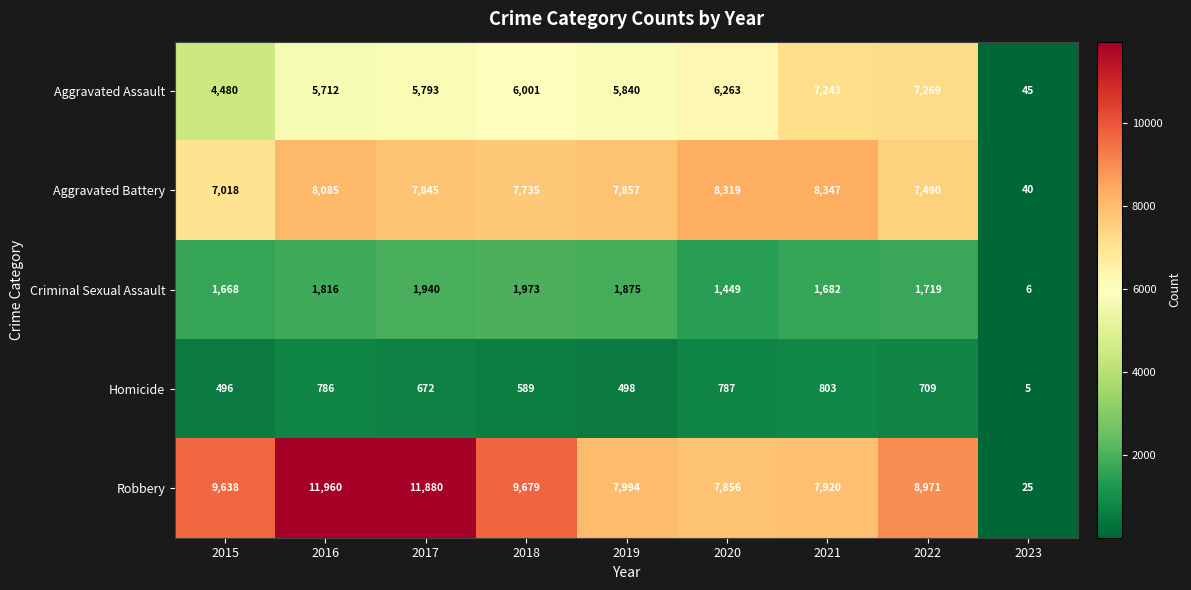

What is the sum of the Aggravated Assault values at 2022 and 2019?

13109